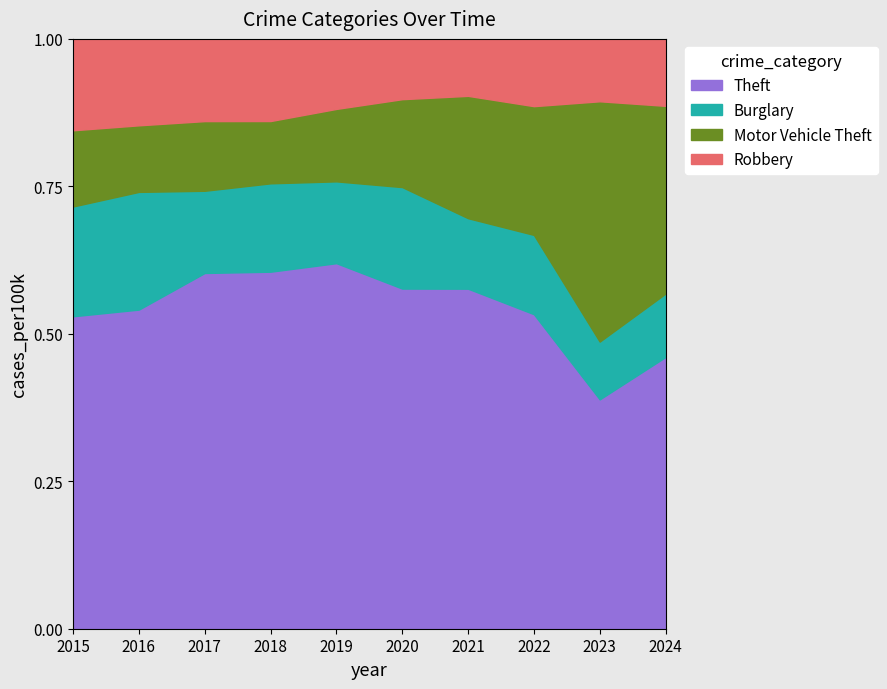

The value of Burglary at 2017 is 48. True or false?

False